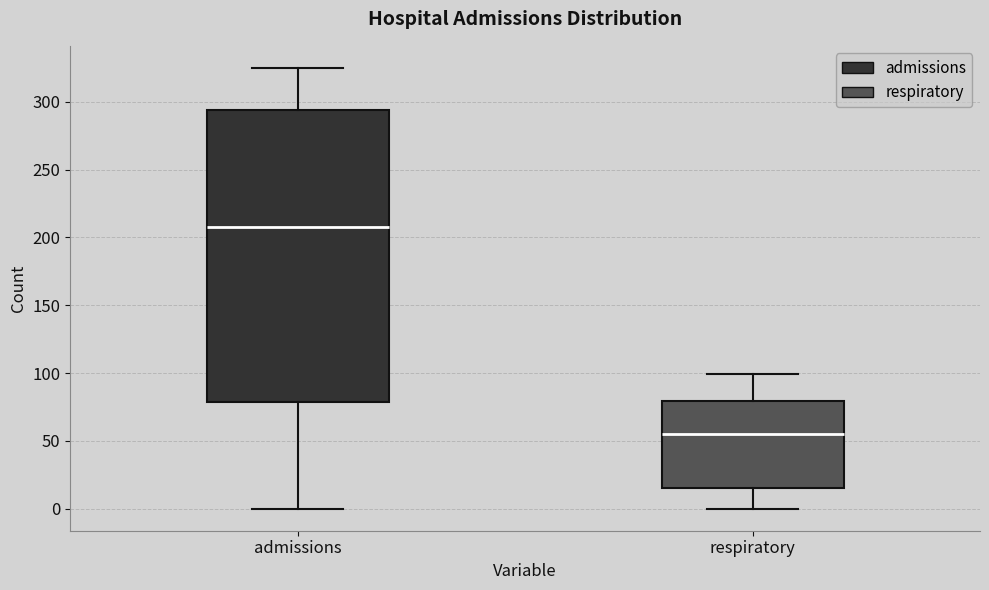

Comparing the boxes themselves (not the whiskers), which one is the tallest?

admissions